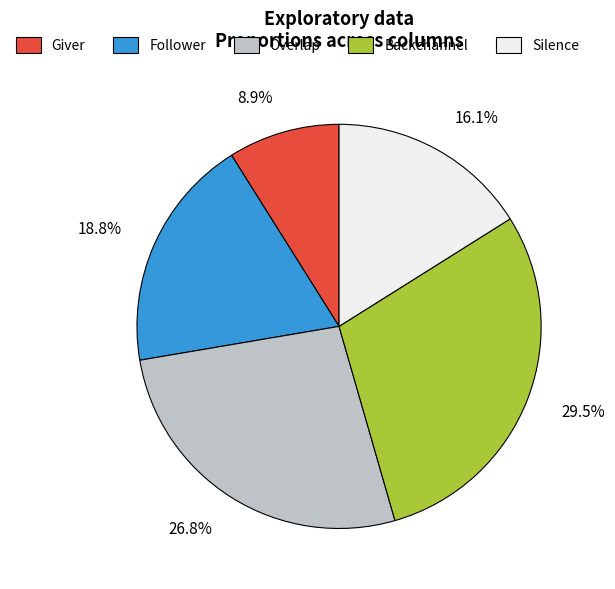

How many segments does this pie chart have?

5